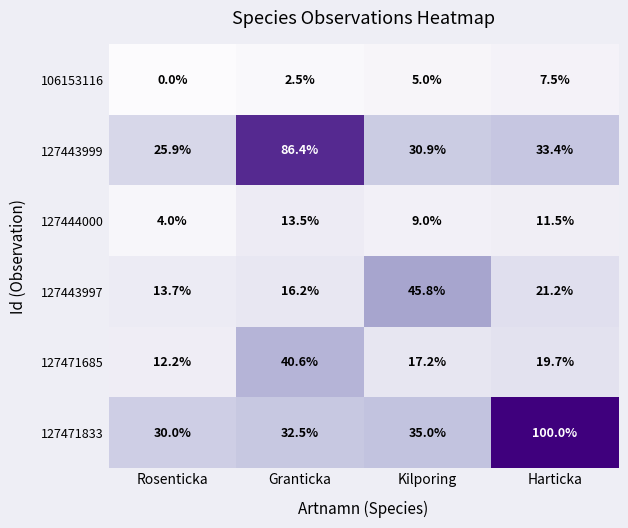

At Rosenticka, list the series in order from largest to smallest.

127471833, 127443999, 127443997, 127471685, 127444000, 106153116